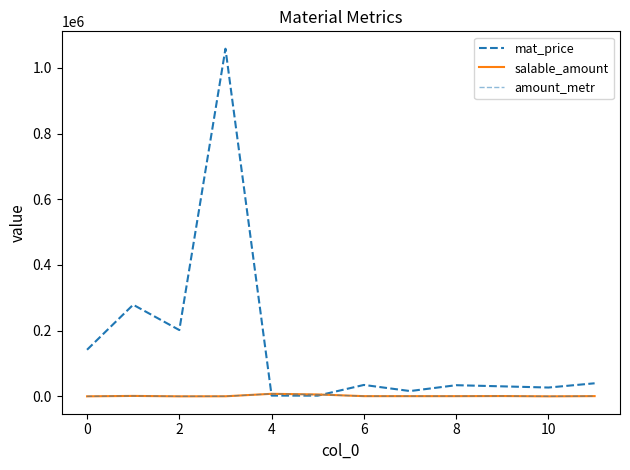

What is the label of the 10th point from the left?

9